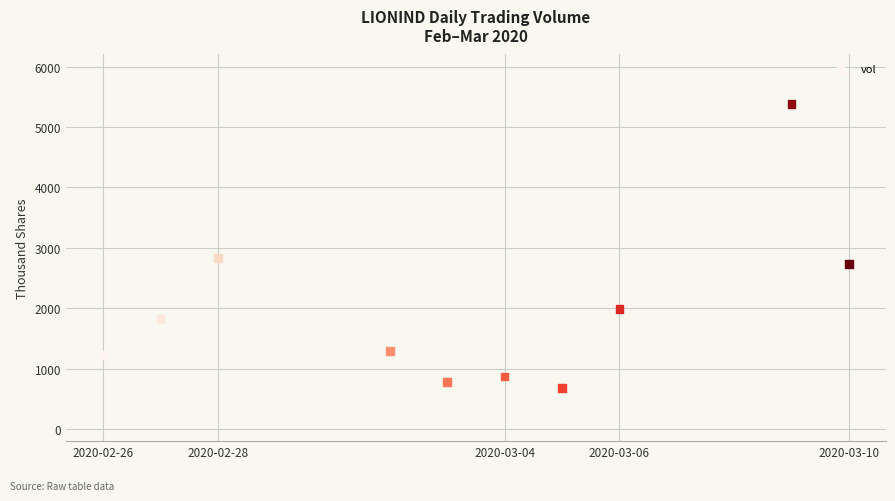

What Y value in the scatter plot is closest to 3029?

2826.4